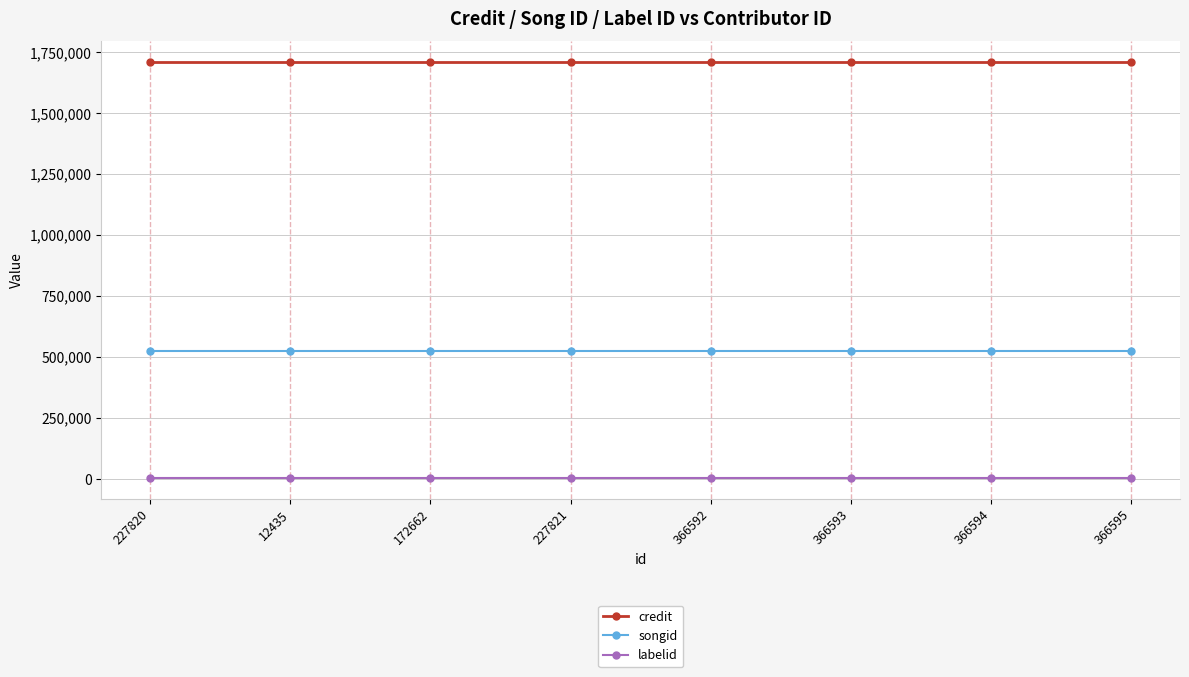

True or false: credit has a value of 2352549 at 366594.

False